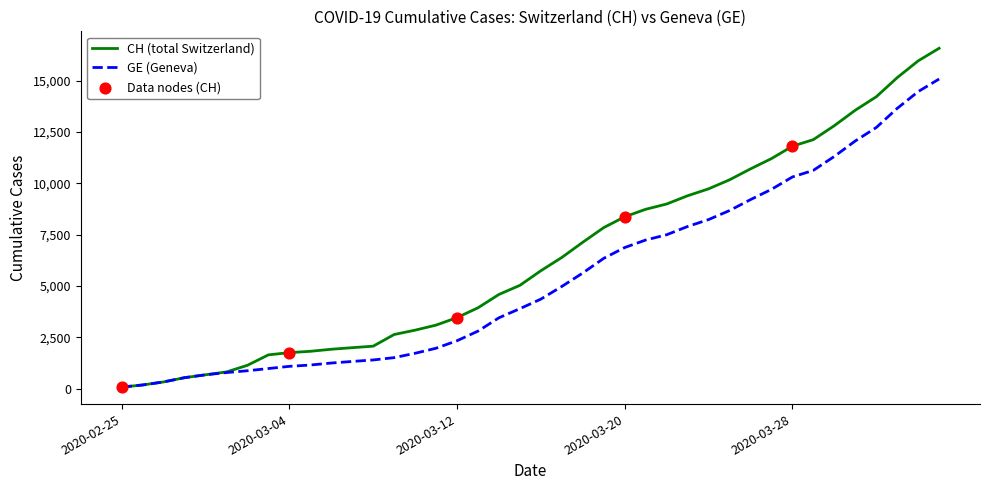

Which series has the largest total across all categories?

CH (total Switzerland)